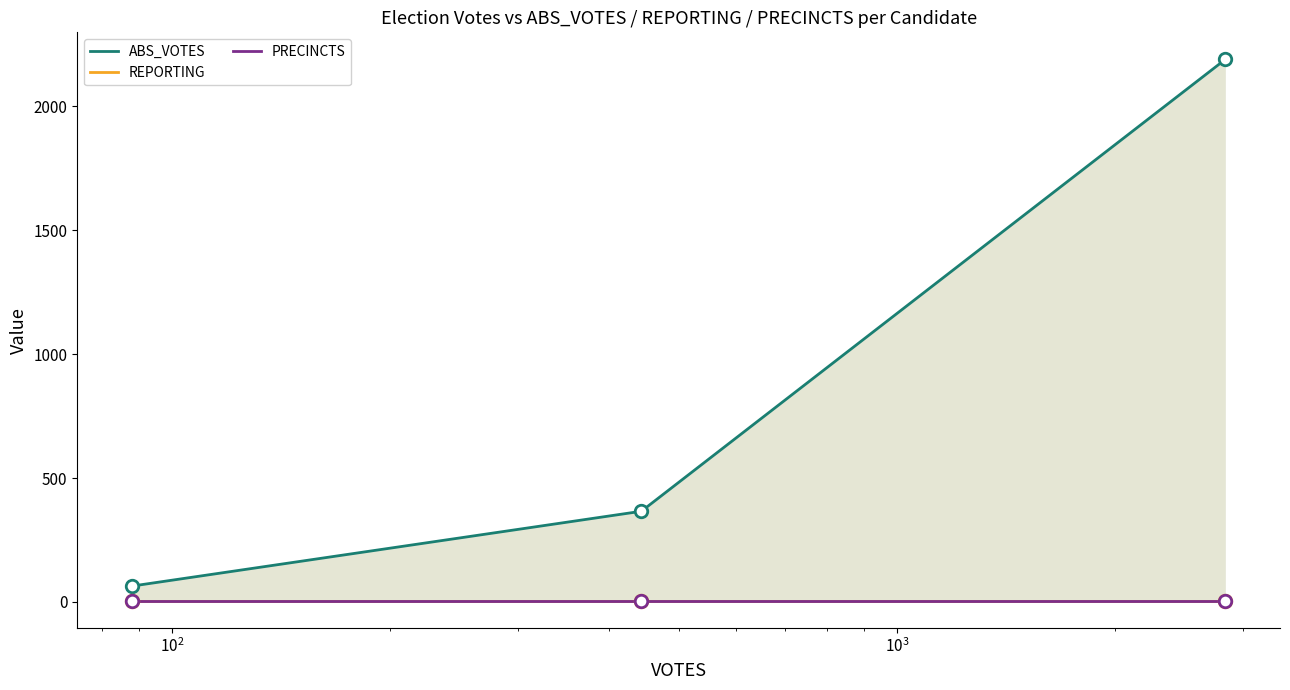

What is the lowest value of the PRECINCTS series?

4